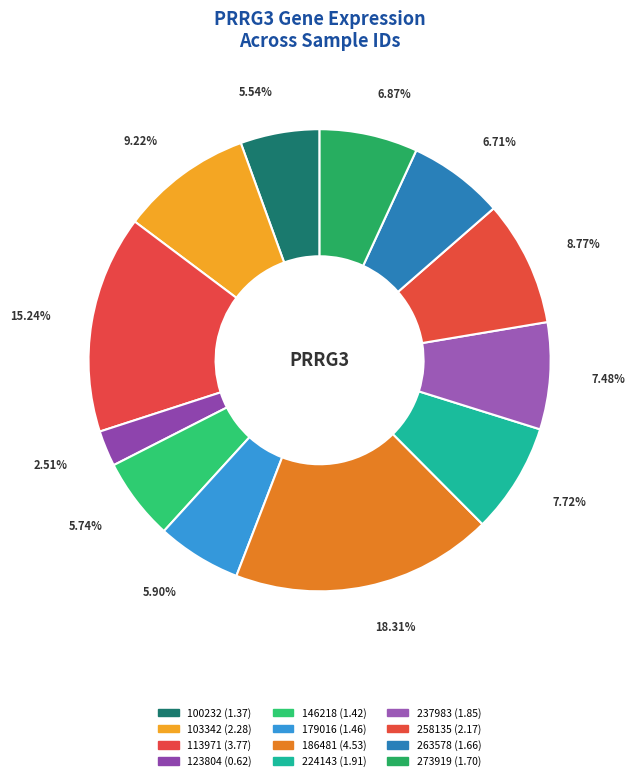

To the nearest percent, what percentage of the pie is 146218?

6%